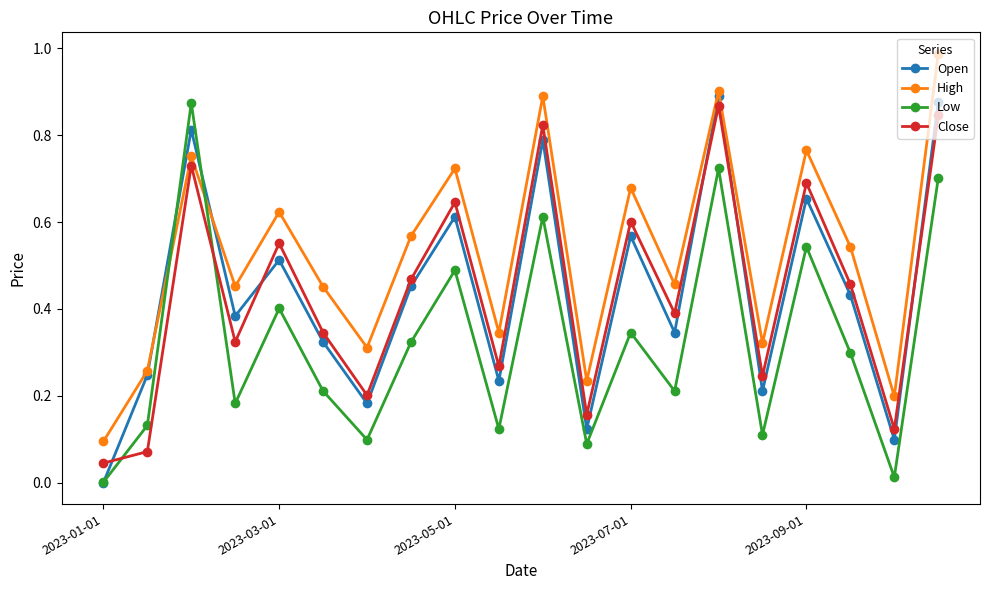

In High, how many points are higher than both neighbors (excluding endpoints)?

7